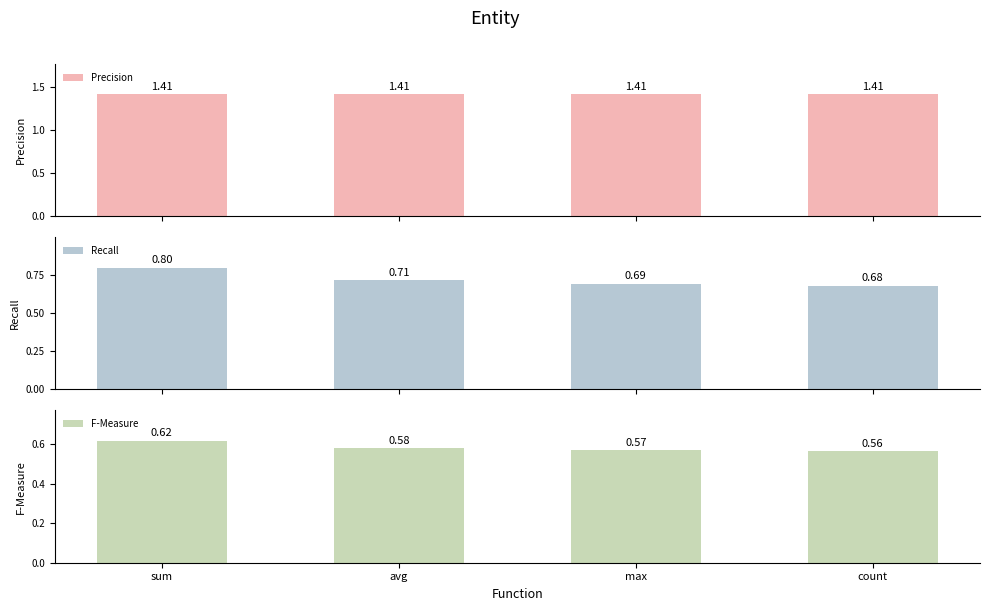

List the series in order of their peak value, highest first.

Precision, Recall, F-Measure